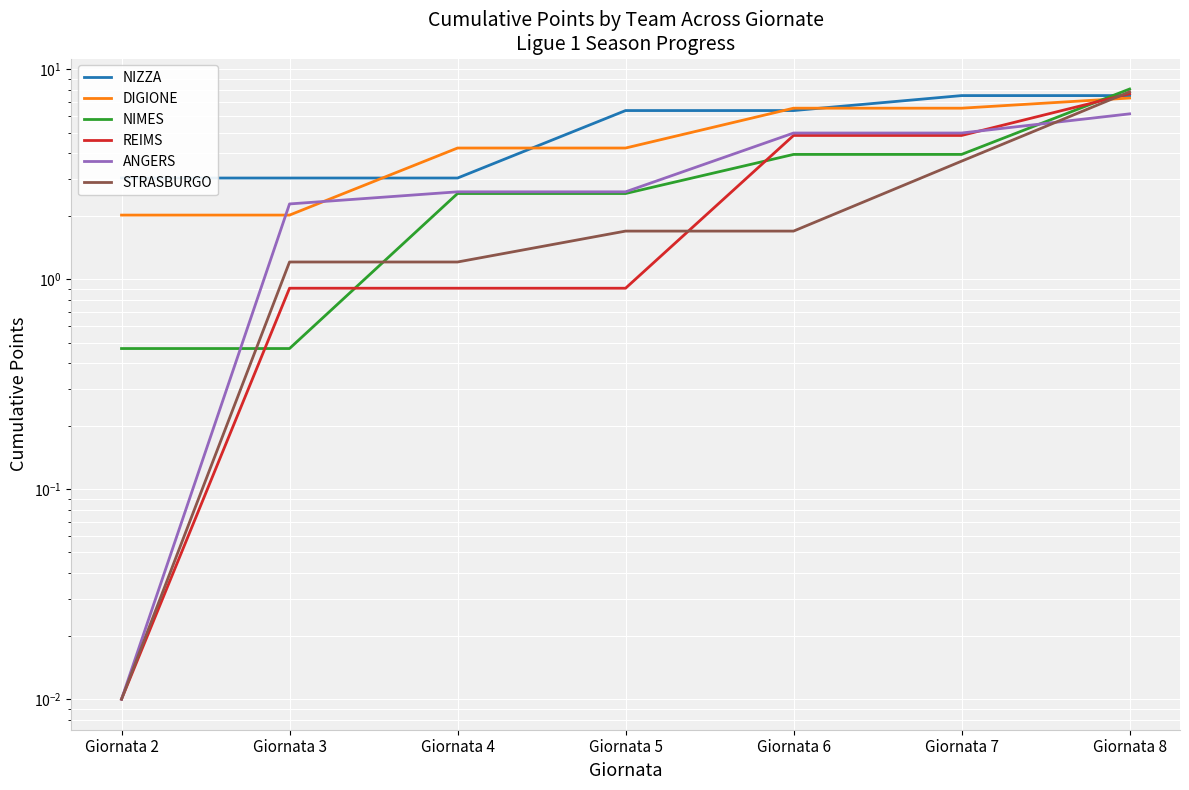

Reading left to right, transcribe all the data shown in this chart.

NIZZA: 3.0	3.0	3.0	6.4	6.4	7.5	7.5
DIGIONE: 2.0	2.0	4.2	4.2	6.5	6.5	7.3
NIMES: 0.5	0.5	2.6	2.6	3.9	3.9	8.1
REIMS: 0.0	0.9	0.9	0.9	4.8	4.8	7.7
ANGERS: 0.0	2.3	2.6	2.6	5.0	5.0	6.1
STRASBURGO: 0.0	1.2	1.2	1.7	1.7	3.7	7.8